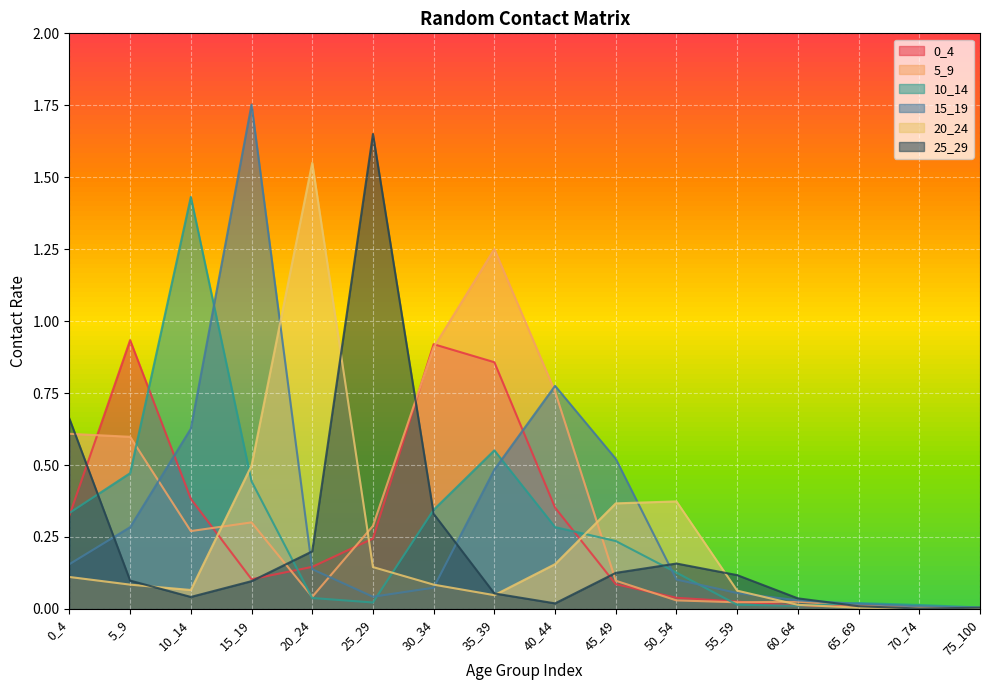

At how many categories does at least one series exceed 0?

16